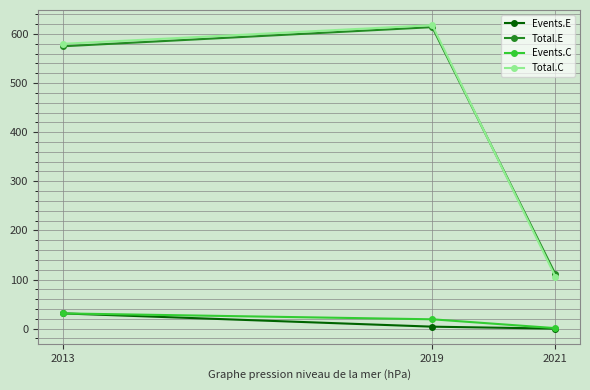

How many categories are shown in the chart?

3